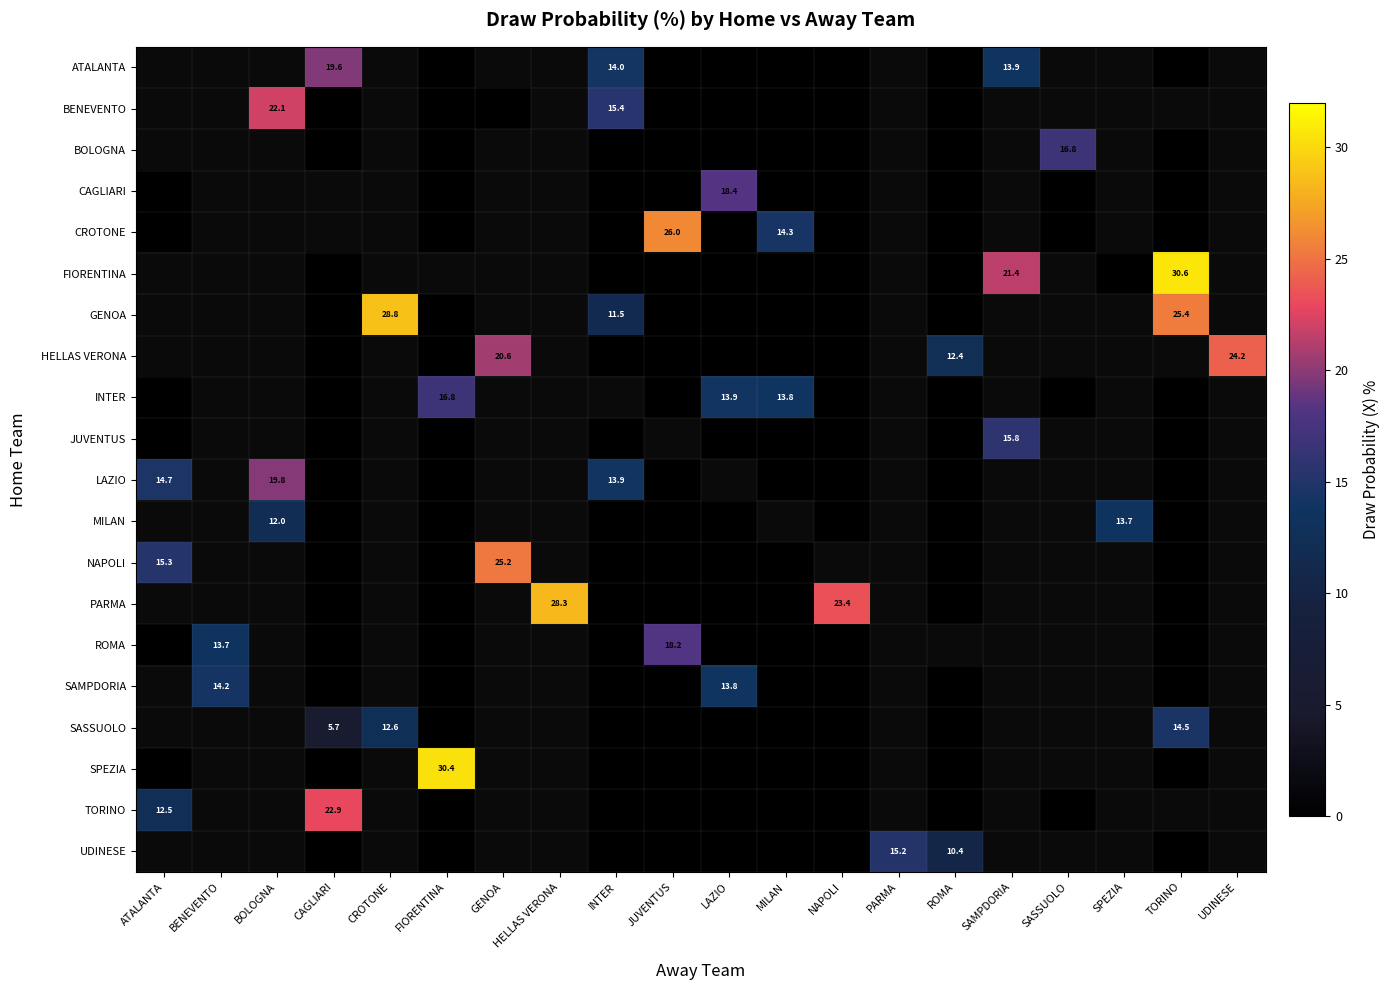

True or false: LAZIO has a value of 22.1 at INTER.

False